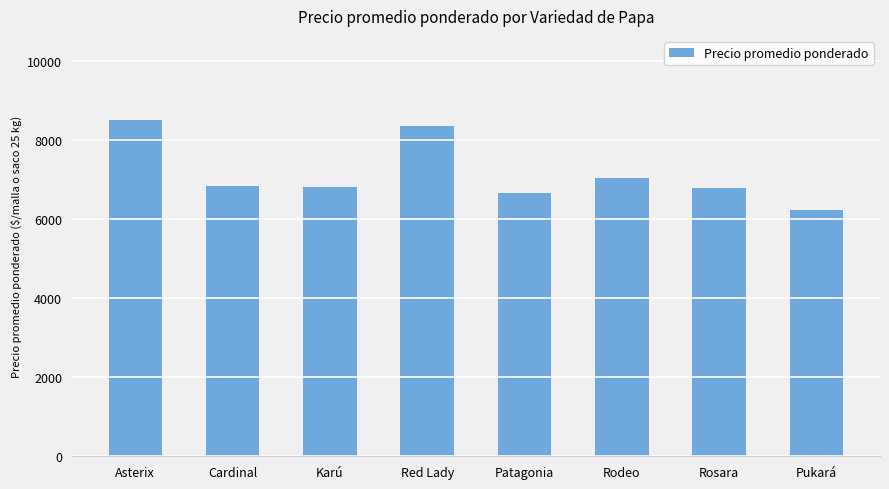

How many bars are there in total?

8